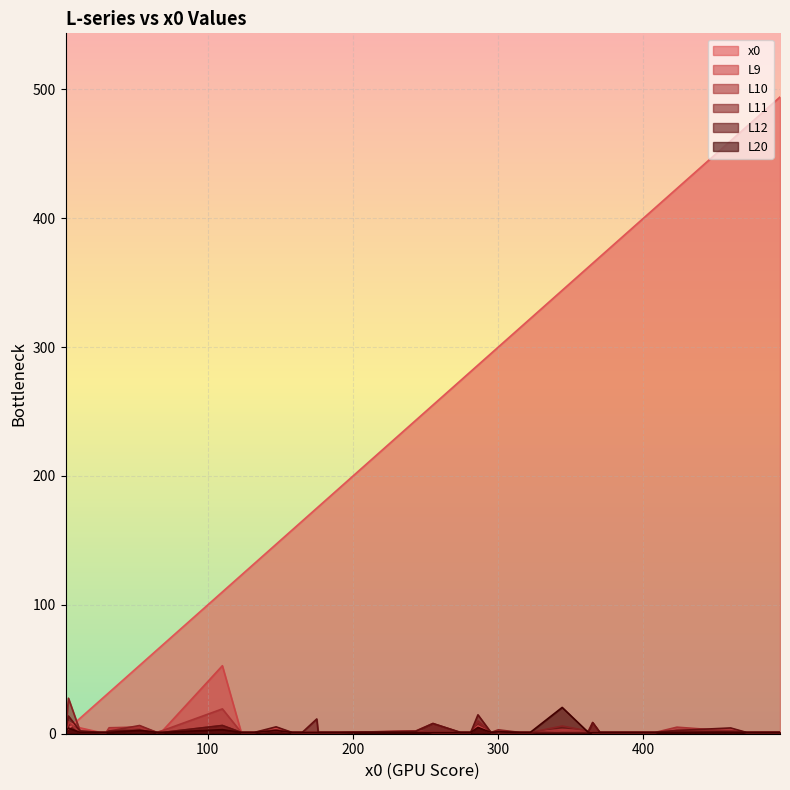

Which series has the widest spread of values?

x0